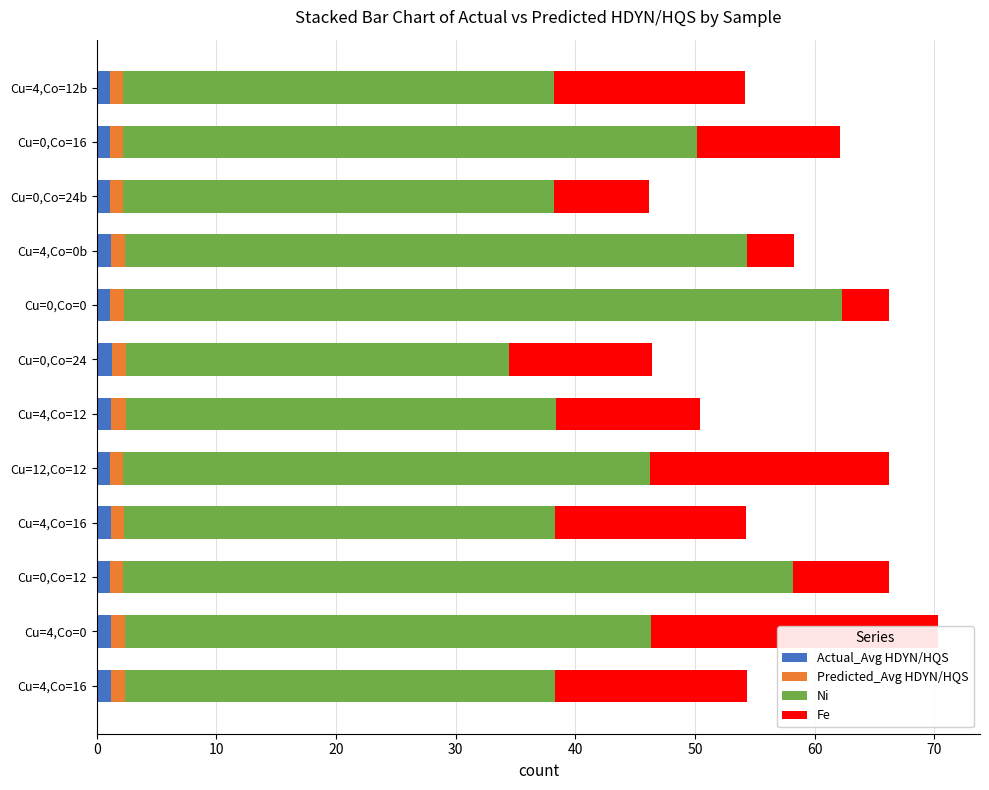

What is the difference between the maximum and second lowest values in the Fe series?

20.0